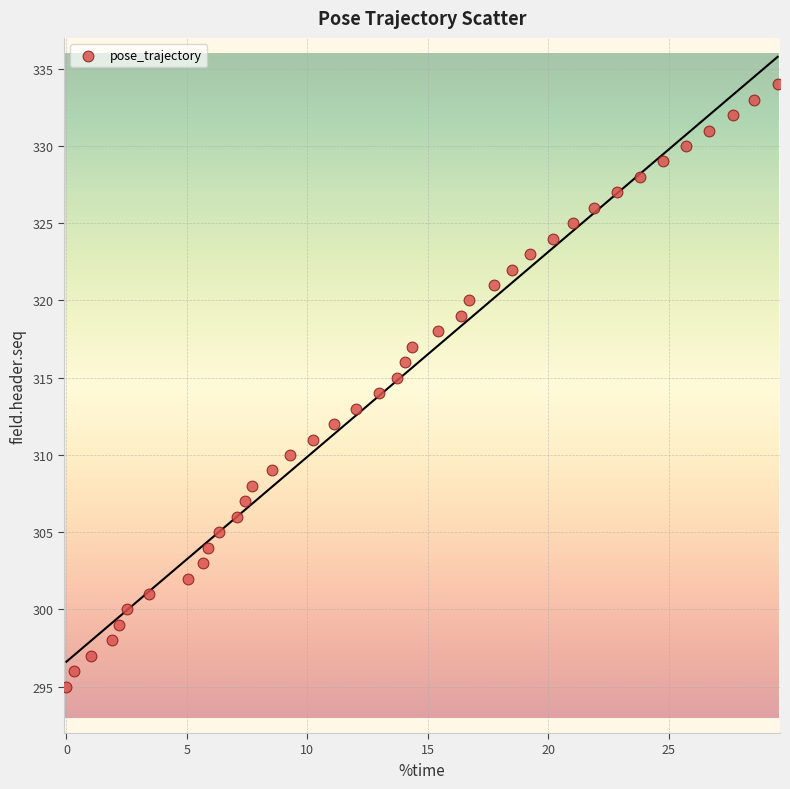

What is the range of Y values (max minus min)?

39